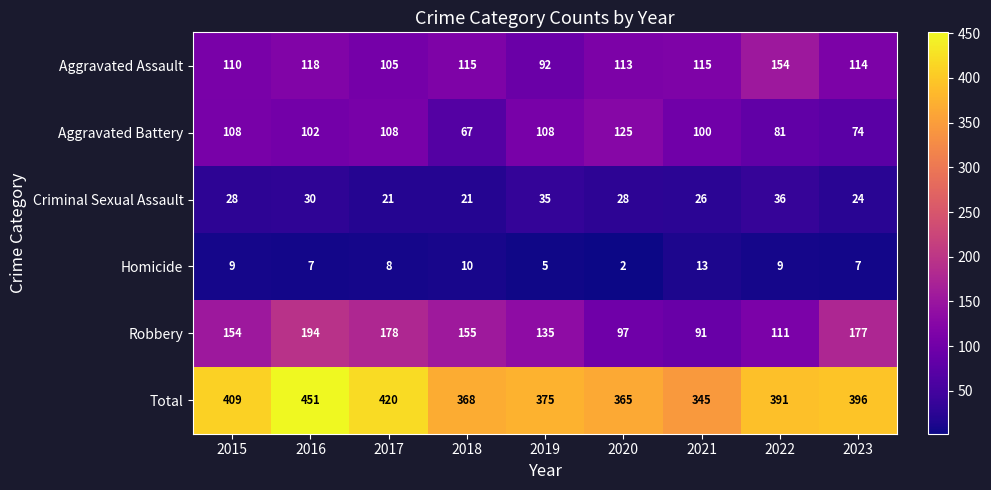

What is the sum of all Aggravated Assault values?

1036